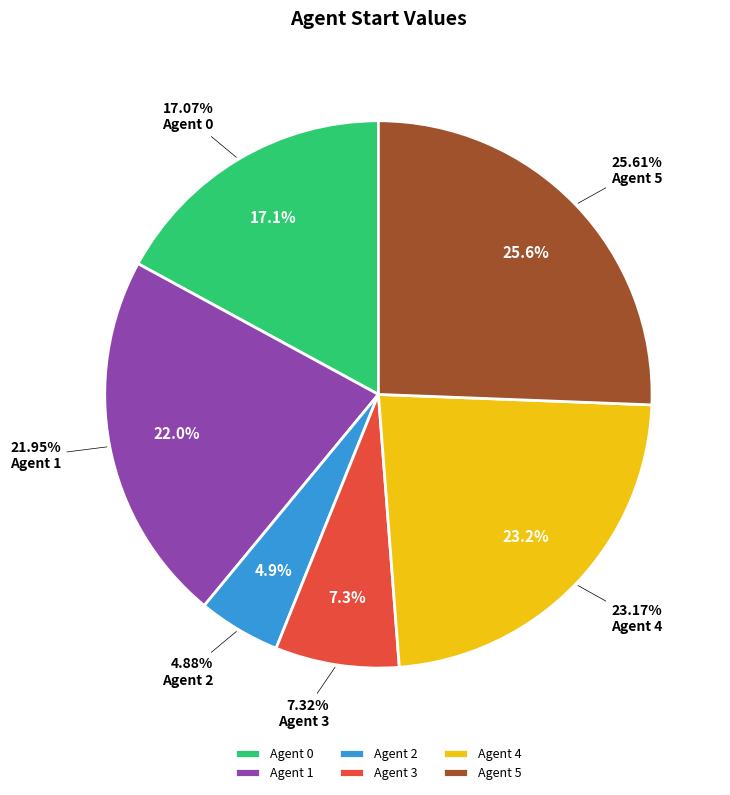

What is the change in value from Agent 0 to Agent 3?

-8